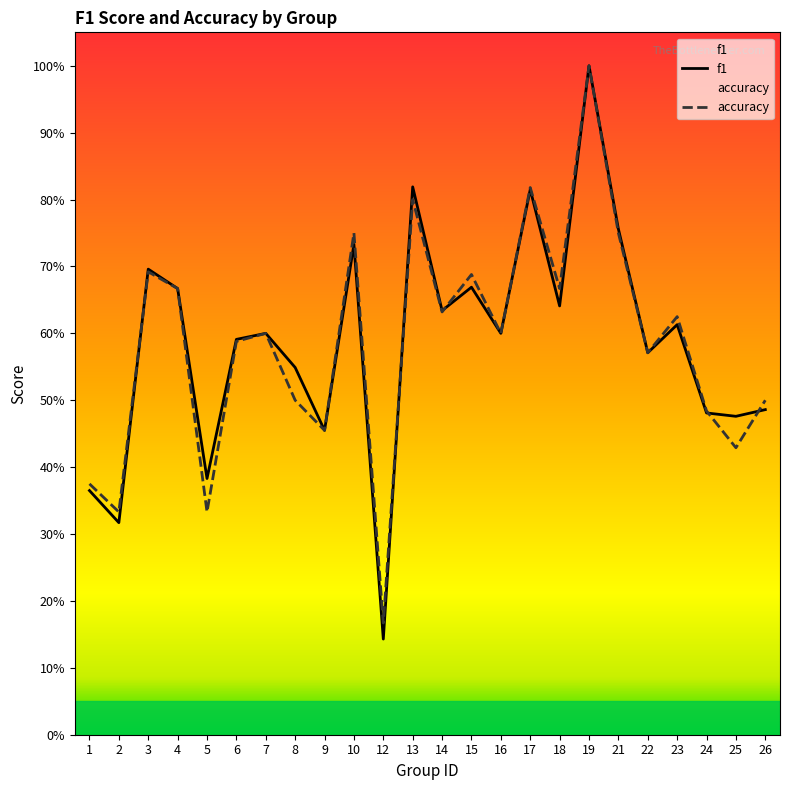

Rank the series by their maximum value, from lowest to highest.

f1, accuracy